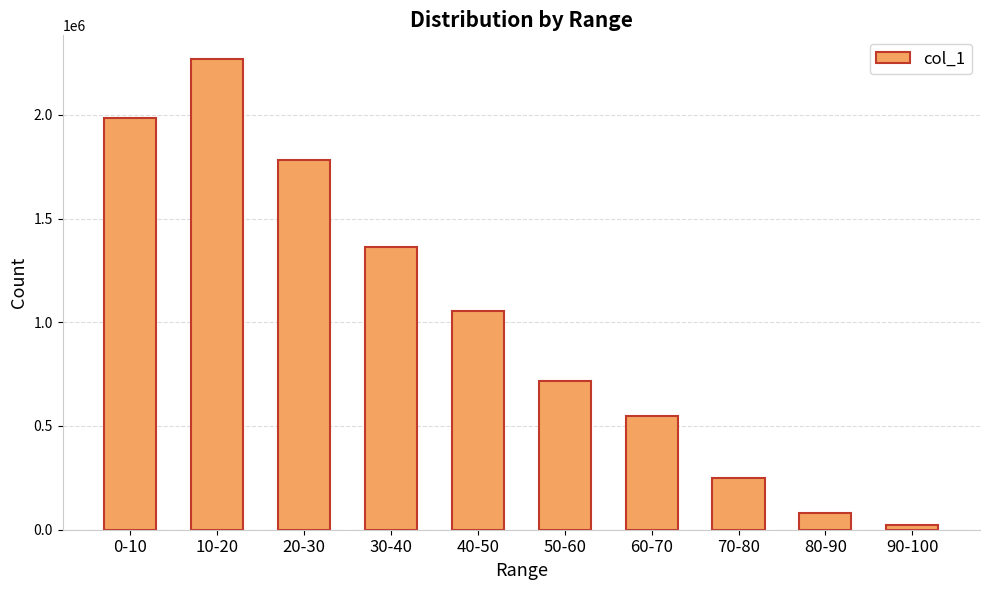

At which label does the data first exceed 1056086?

0-10